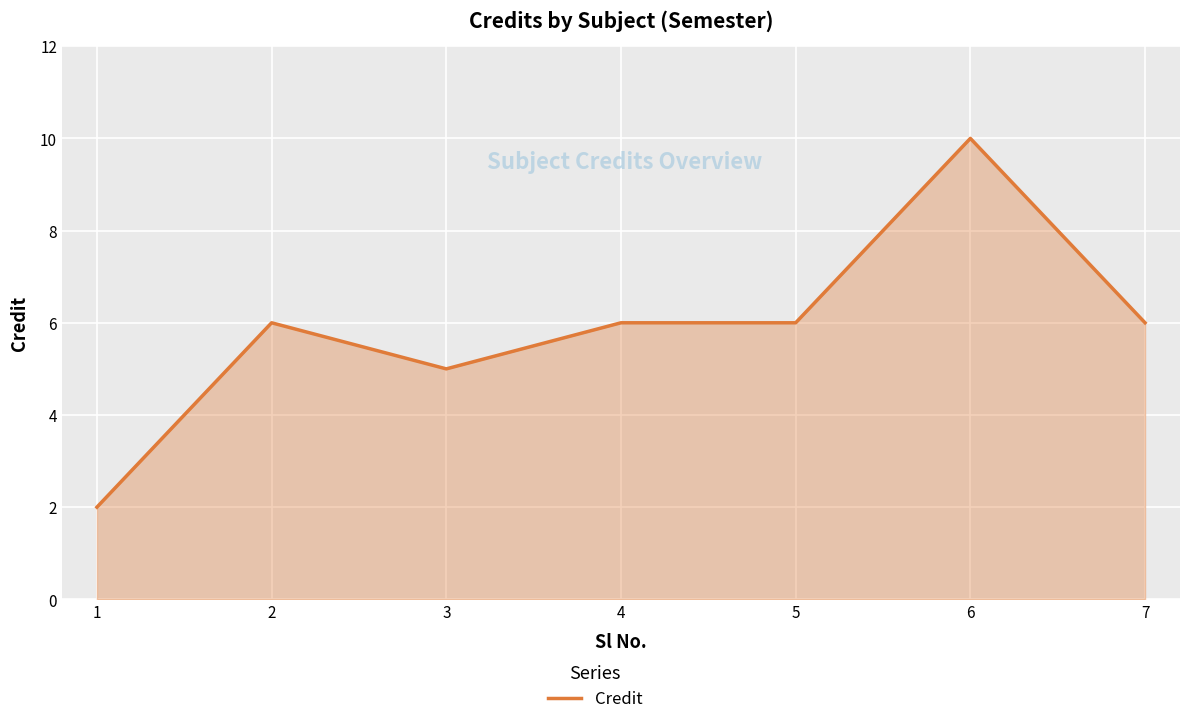

At which category does the chart reach its peak across all series?

6